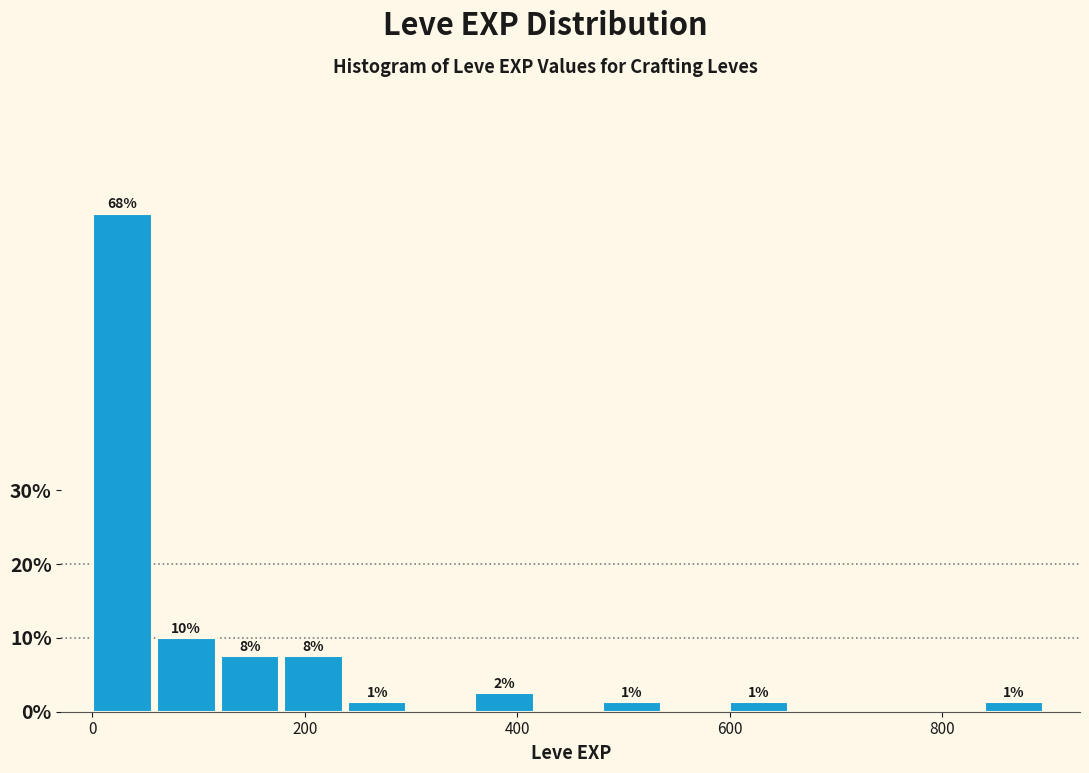

Around what value on the x-axis is the tallest bar? Give the approximate position of its centre, as read against the axis.

20